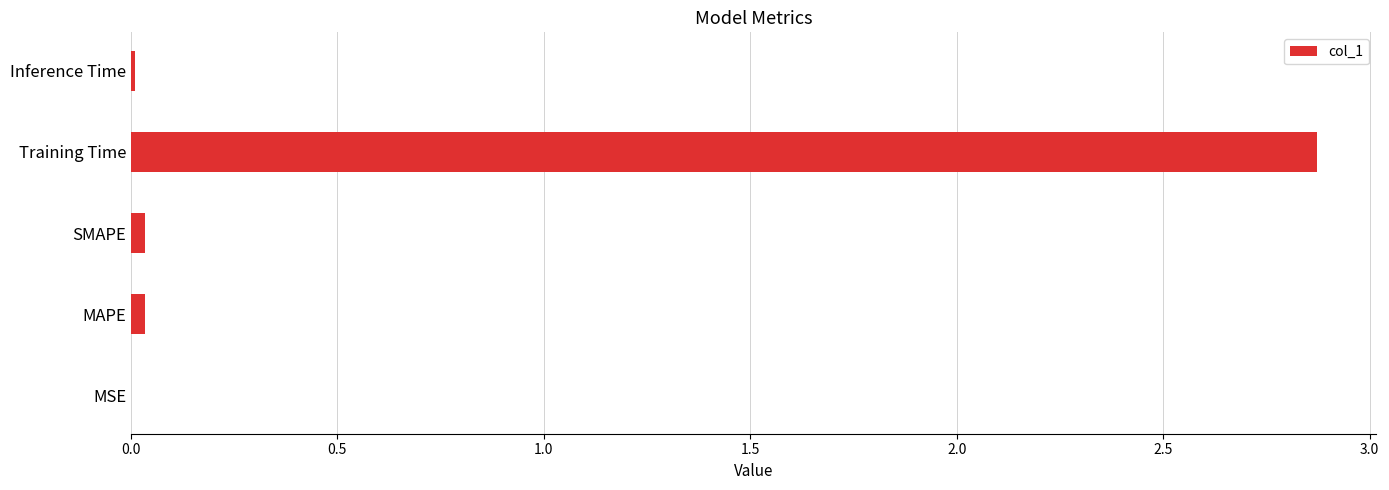

What is the greatest value displayed?

2.9